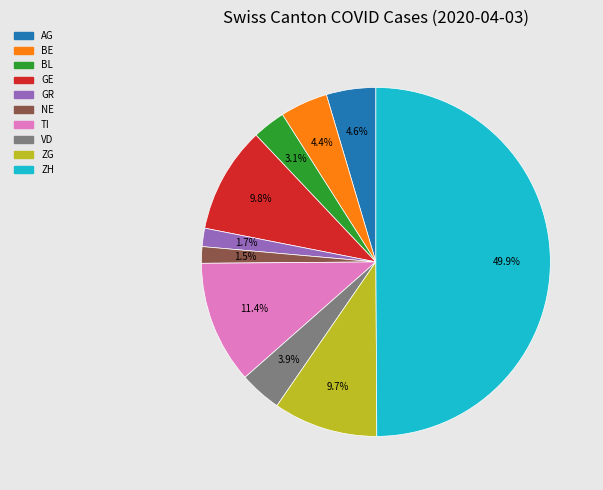

How many slices are in this pie chart?

10